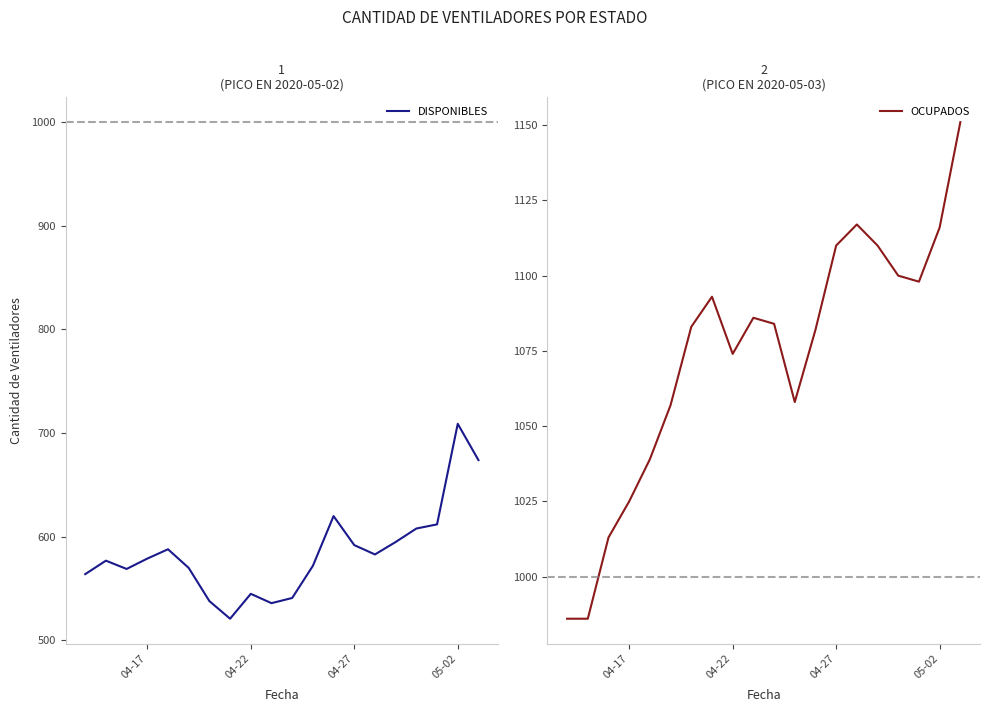

True or false: DISPONIBLES and OCUPADOS cross at least once.

False